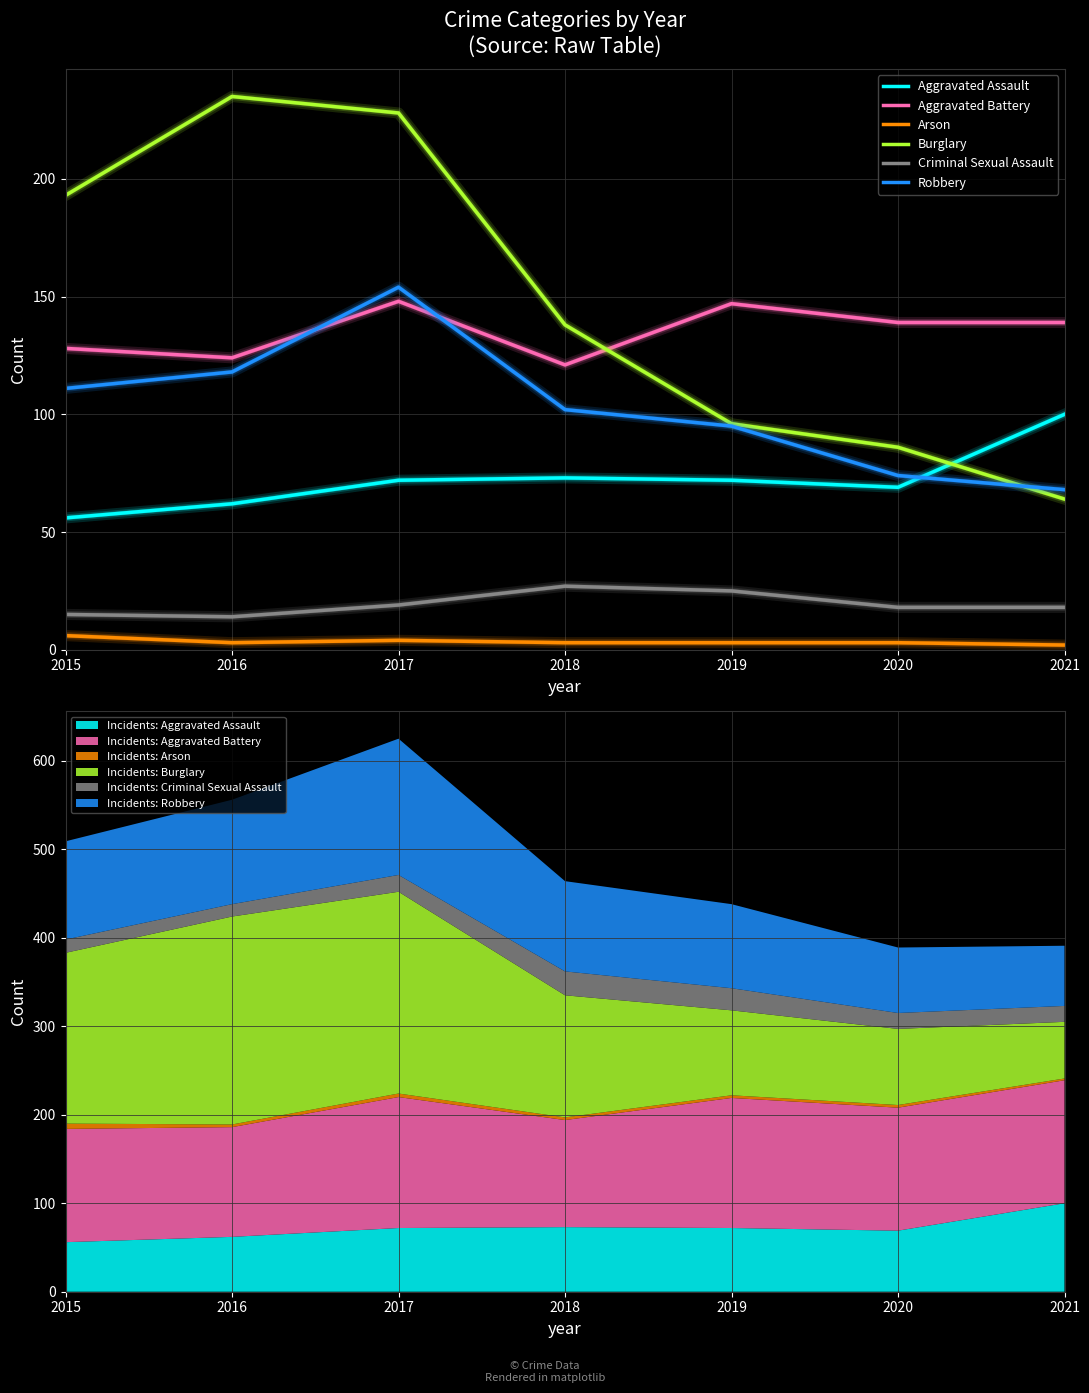

List the series in order of their peak value, lowest first.

Arson, Criminal Sexual Assault, Aggravated Assault, Aggravated Battery, Robbery, Burglary